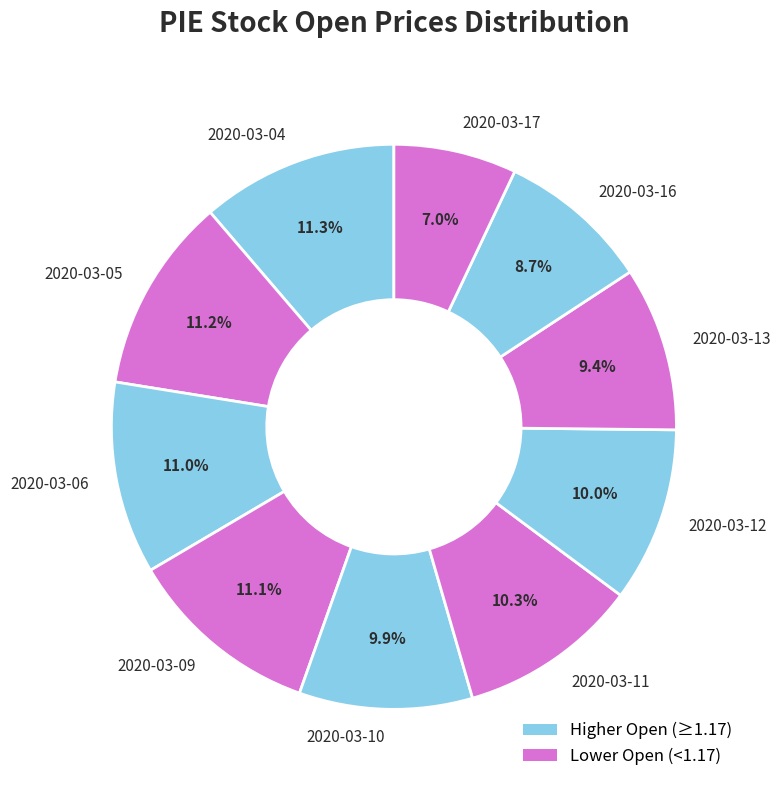

What is the total percentage of 2020-03-16 and 2020-03-06?

19.7%